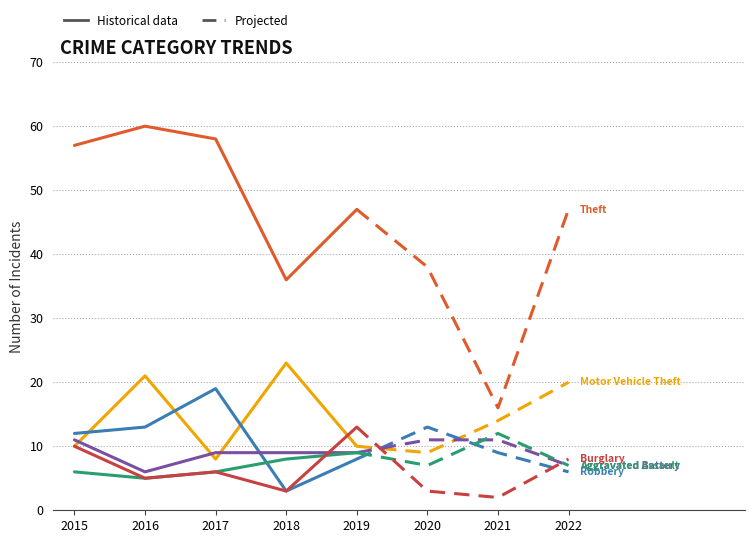

Which series ends up on top after the final intersection of Aggravated Battery and Motor Vehicle Theft?

Motor Vehicle Theft